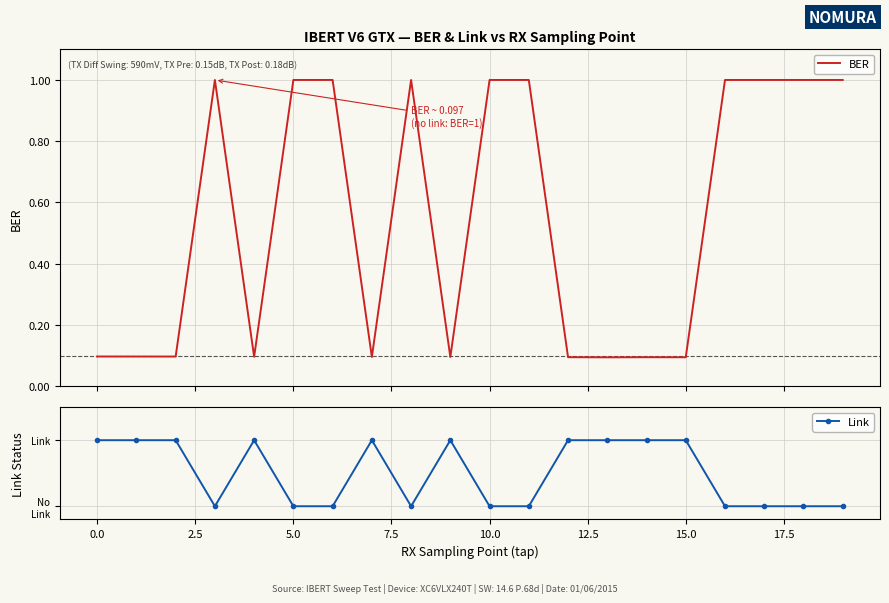

Reading right to left, list all the values displayed in this chart.

BER: 1.0	1.0	1.0	1.0	0.1	0.1	0.1	0.1	1.0	1.0	0.1	1.0	0.1	1.0	1.0	0.1	1.0	0.1	0.1	0.1
Link: 0.0	0.0	0.0	0.0	1.0	1.0	1.0	1.0	0.0	0.0	1.0	0.0	1.0	0.0	0.0	1.0	0.0	1.0	1.0	1.0